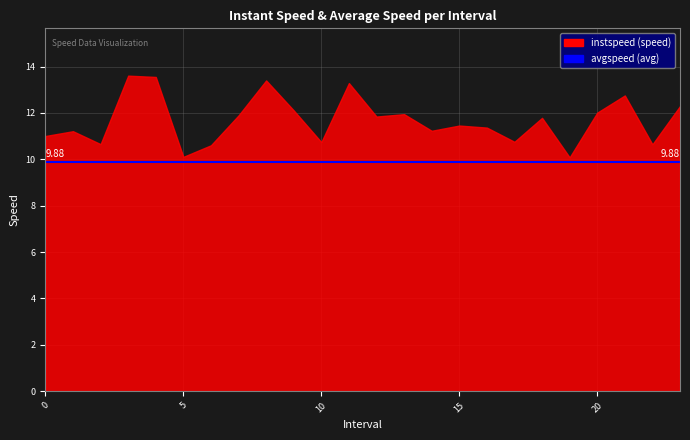

What is the difference between the maximum and minimum values?

3.5